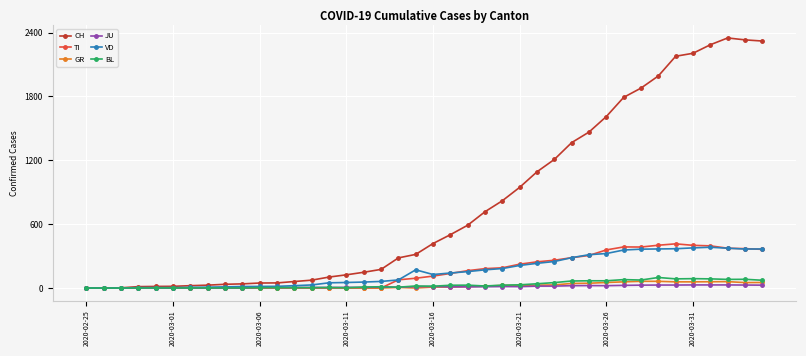

True or false: GR has more than 1 interior local peaks.

True